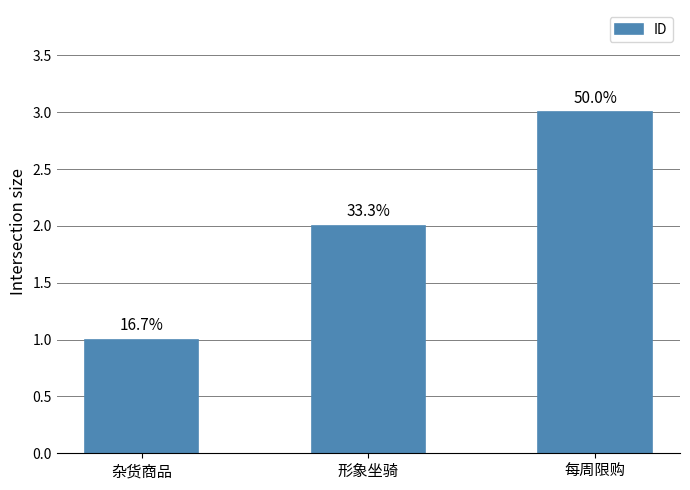

Reading left to right, list all the values displayed in this chart.

1	2	3